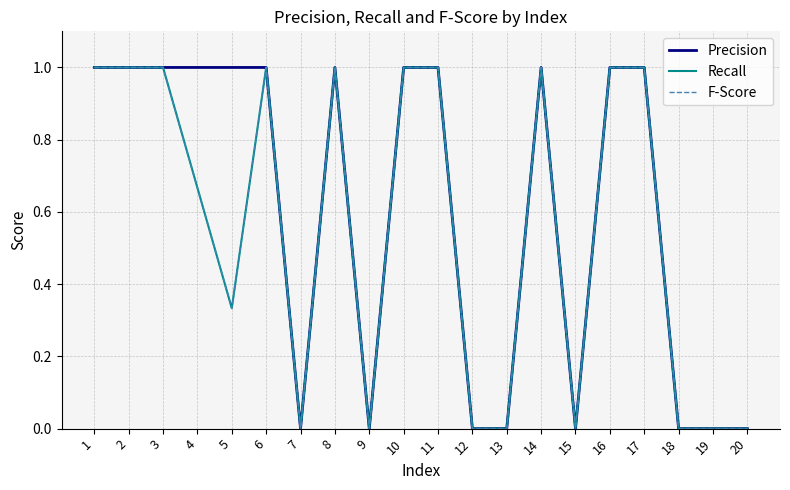

Which series has the largest range (max minus min)?

Precision